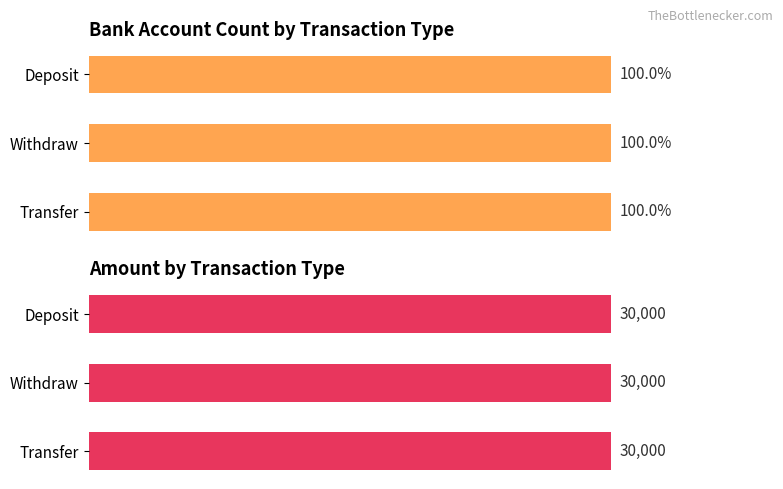

The value of Deposit at Bank Account Count is 2. True or false?

False